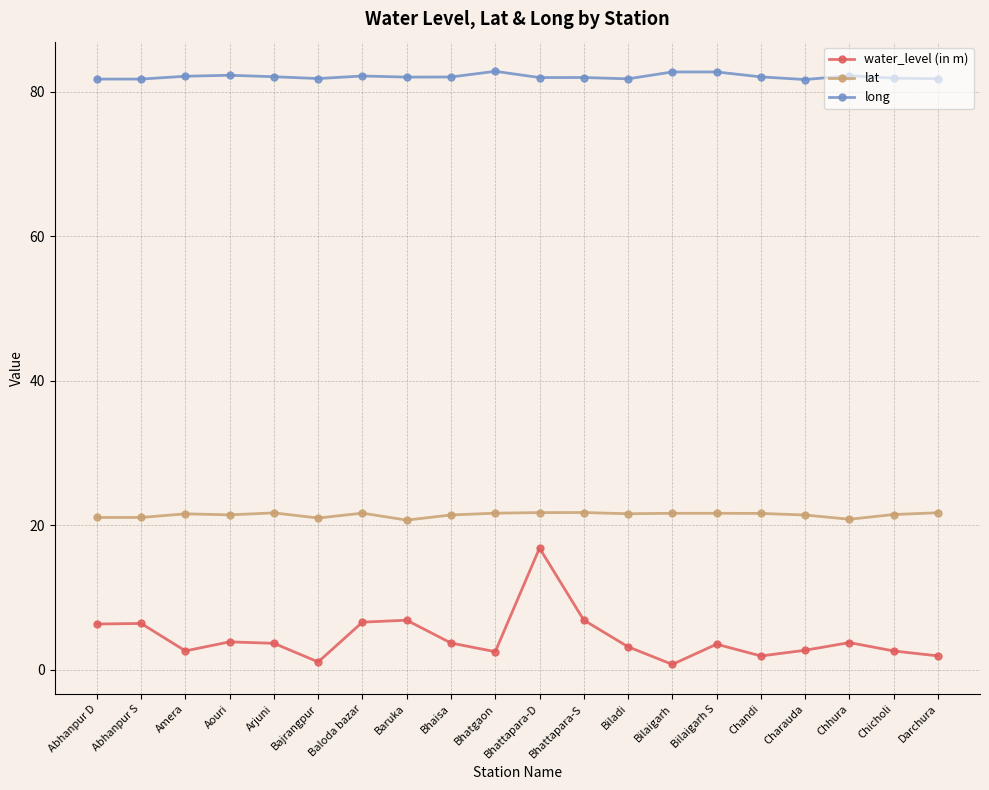

True or false: water_level (in m) and long intersect in this chart.

False